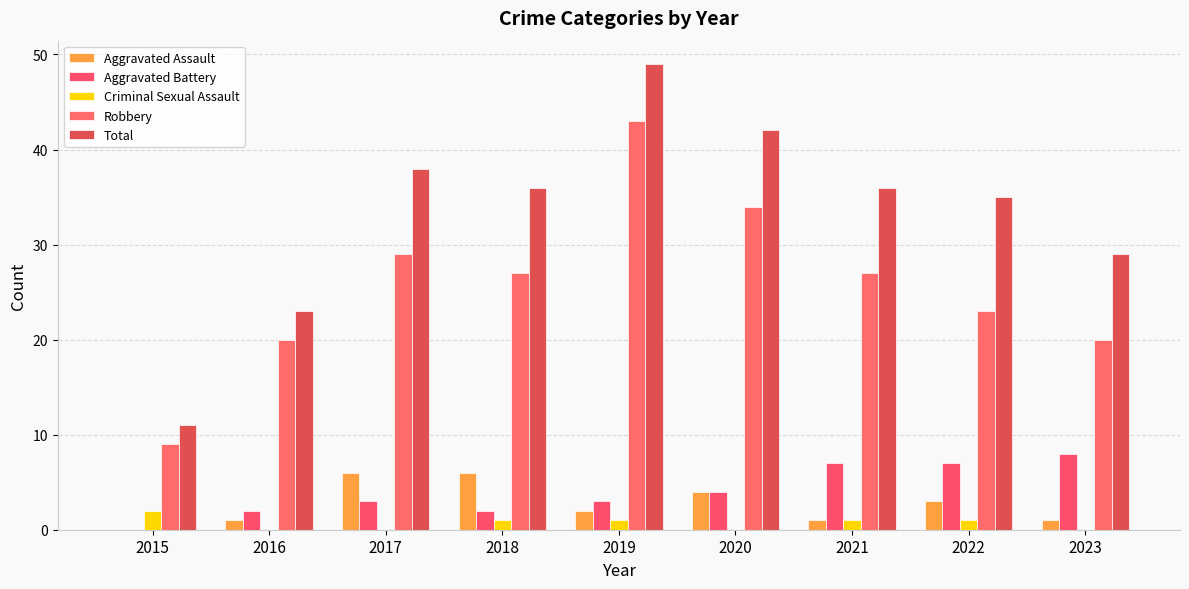

Between 2016 and 2022, which series saw the biggest shift?

Total